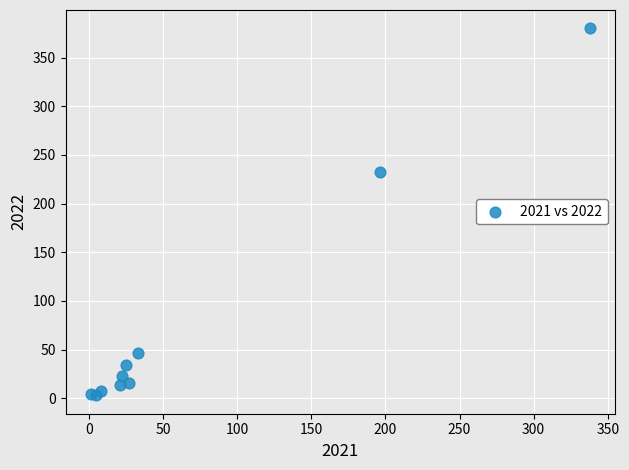

What Y value in the scatter plot is closest to 191?

232